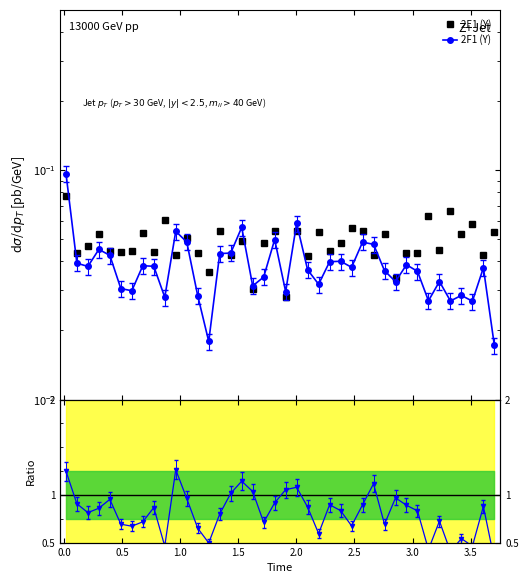

Reading left to right, list all the values displayed in this chart.

2E1 (Y): 0.017568=0.1	0.111387=0.0	0.20586=0.0	0.30042=0.1	0.394912=0.0	0.48952=0.0	0.583978=0.0	0.678623=0.1	0.77319=0.0	0.867695=0.1	0.962318=0.0	1.056835=0.1	1.151435=0.0	1.24606=0.0	1.340698=0.1	1.435173=0.0	1.529835=0.0	1.624387=0.0	1.718895=0.0	1.813548=0.1	1.907997=0.0	2.00261=0.1	2.097125=0.0	2.191802=0.1	2.28632=0.0	2.380797=0.0	2.475343=0.1	2.569782=0.1	2.6644=0.0	2.758867=0.1	2.853492=0.0	2.948005=0.0	3.042492=0.0	3.137115=0.1	3.231598=0.0	3.326152=0.1	3.42063=0.1	3.515267=0.1	3.609778=0.0	3.70426=0.1
2F1 (Y): 0.017568=0.1	0.111387=0.0	0.20586=0.0	0.30042=0.0	0.394912=0.0	0.48952=0.0	0.583978=0.0	0.678623=0.0	0.77319=0.0	0.867695=0.0	0.962318=0.1	1.056835=0.0	1.151435=0.0	1.24606=0.0	1.340698=0.0	1.435173=0.0	1.529835=0.1	1.624387=0.0	1.718895=0.0	1.813548=0.0	1.907997=0.0	2.00261=0.1	2.097125=0.0	2.191802=0.0	2.28632=0.0	2.380797=0.0	2.475343=0.0	2.569782=0.0	2.6644=0.0	2.758867=0.0	2.853492=0.0	2.948005=0.0	3.042492=0.0	3.137115=0.0	3.231598=0.0	3.326152=0.0	3.42063=0.0	3.515267=0.0	3.609778=0.0	3.70426=0.0